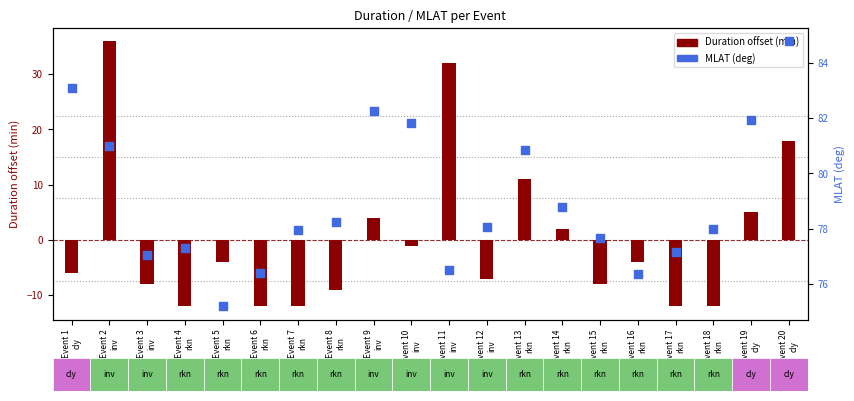

At which category is the sum across all series the highest?

Event 2
inv